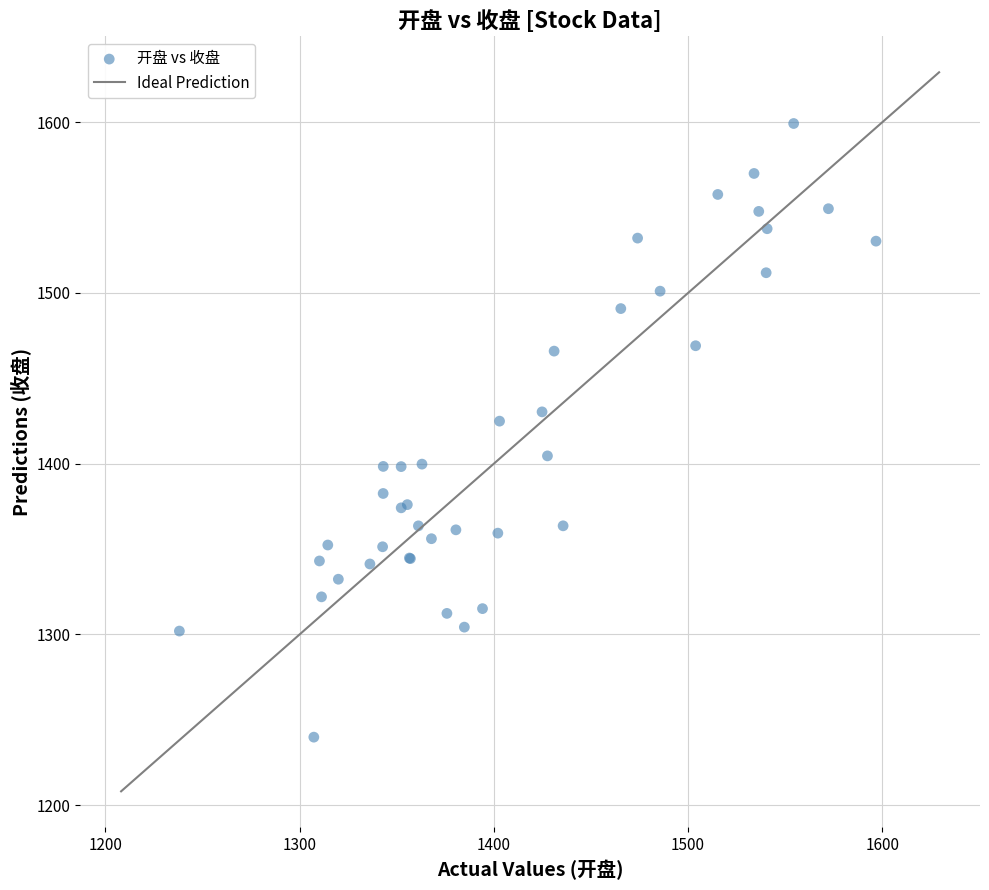

What Y value in the scatter plot is closest to 1419?

1424.9